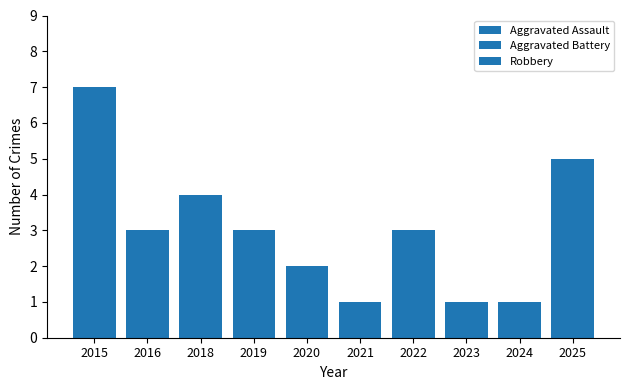

How many categories are shown in the chart?

10